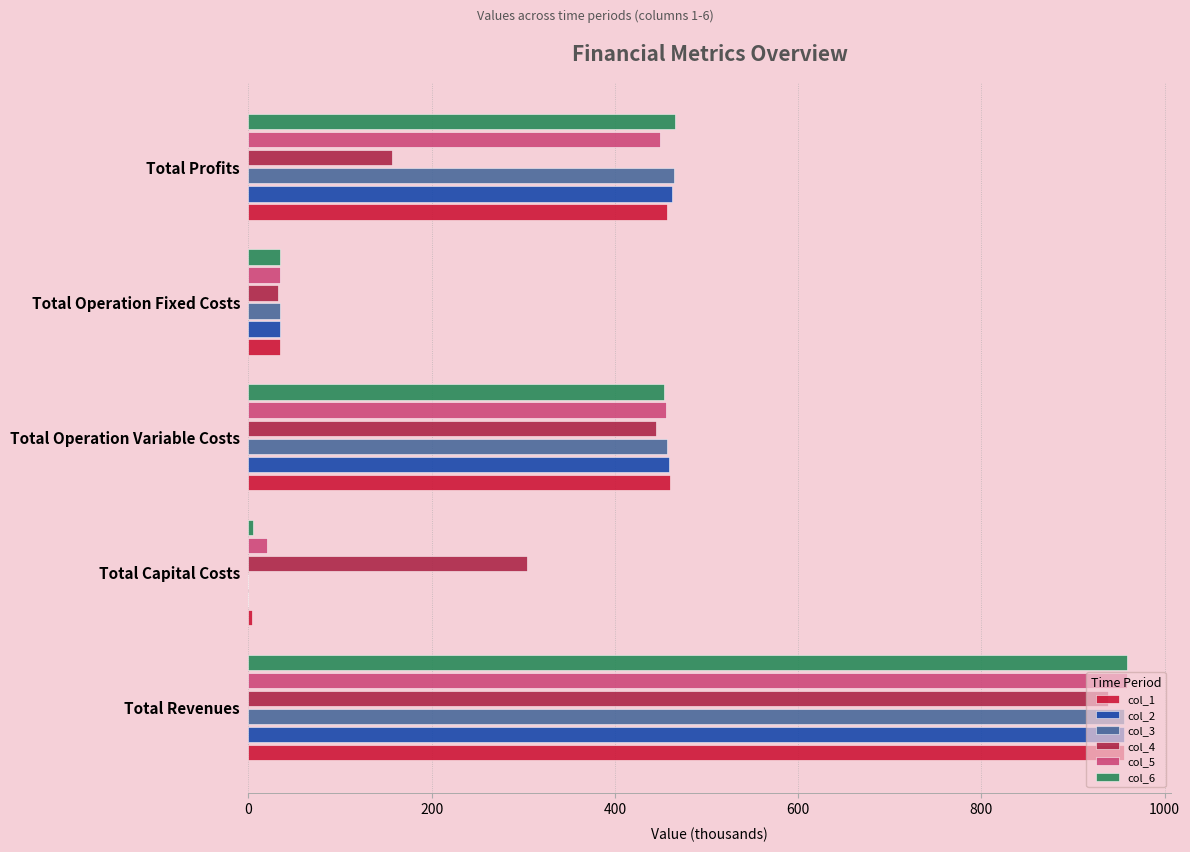

What are all the series names shown in the legend?

col_1, col_2, col_3, col_4, col_5, col_6